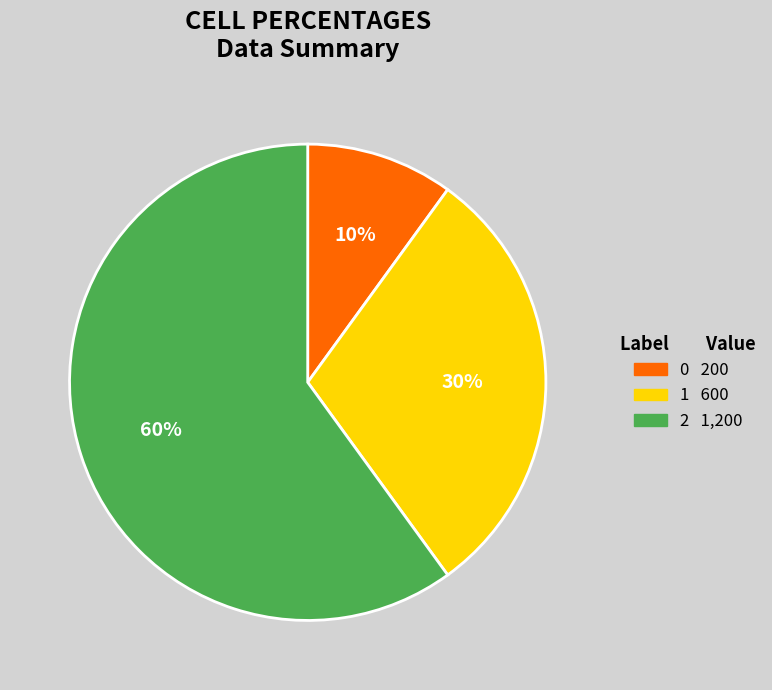

The 2 slice represents 60% of the pie. True or false?

True